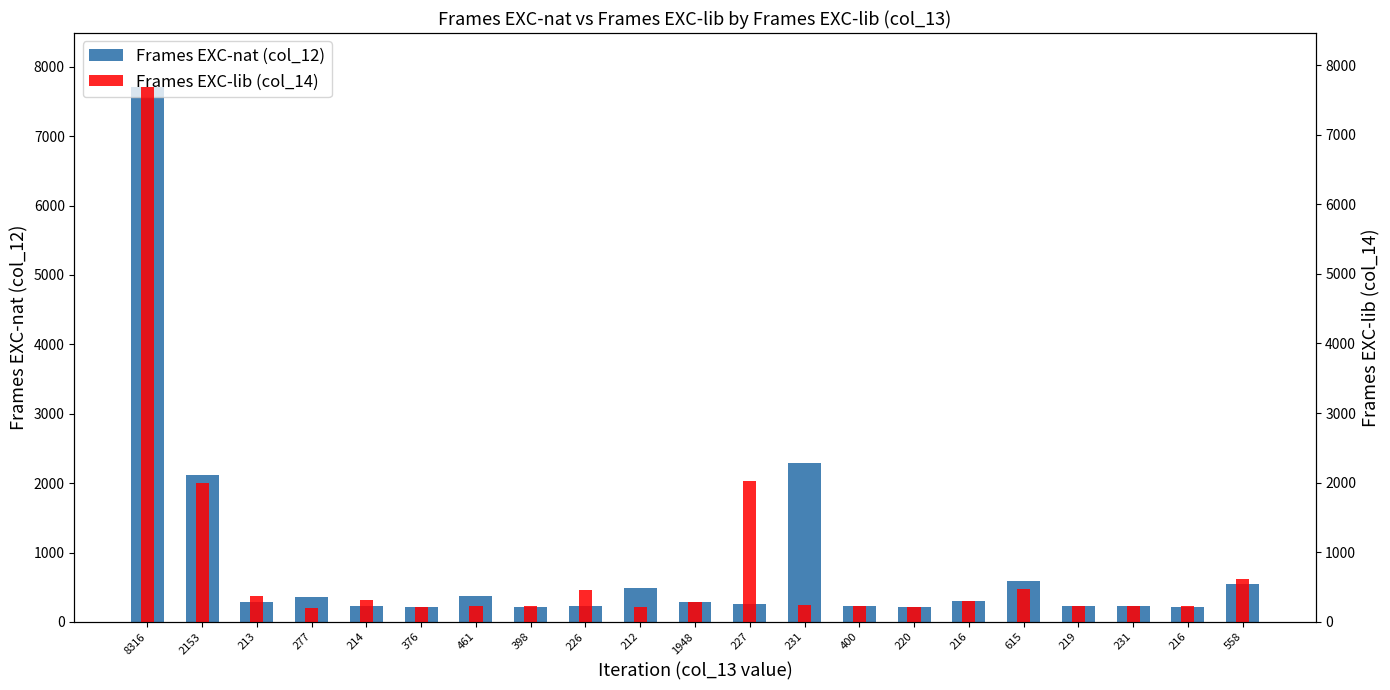

Which series changed the most between 376 and 219?

Frames EXC-lib (col_14)